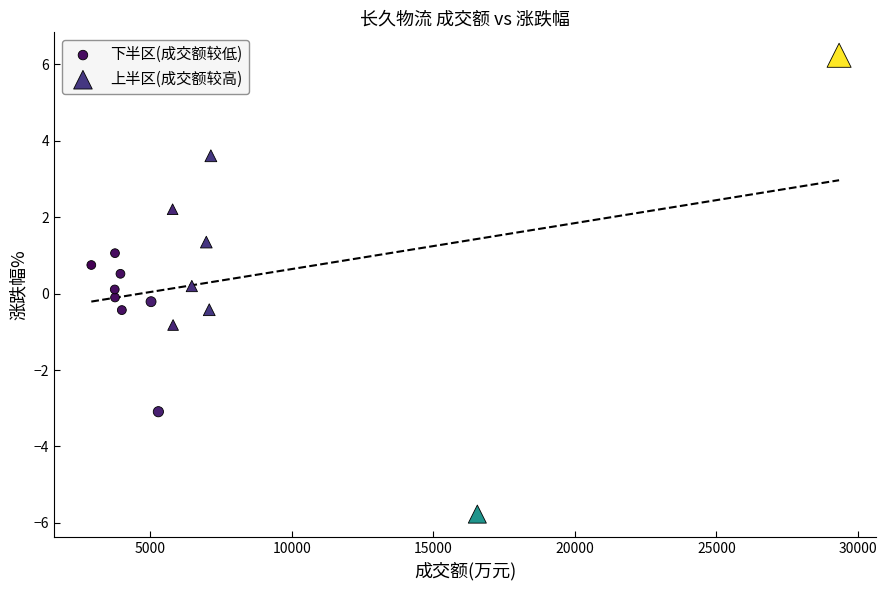

Which series has the largest Y range (max minus min)?

上半区(成交额较高)